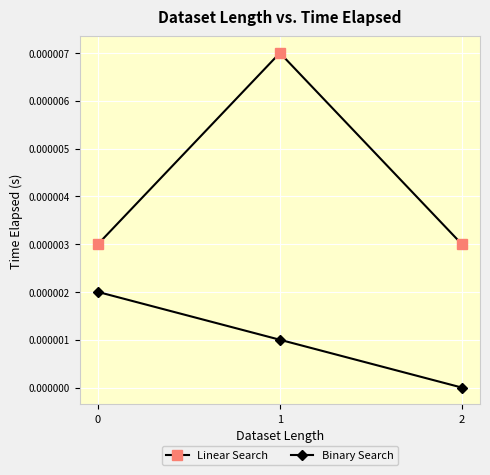

Which series has the largest total across all categories?

Linear Search